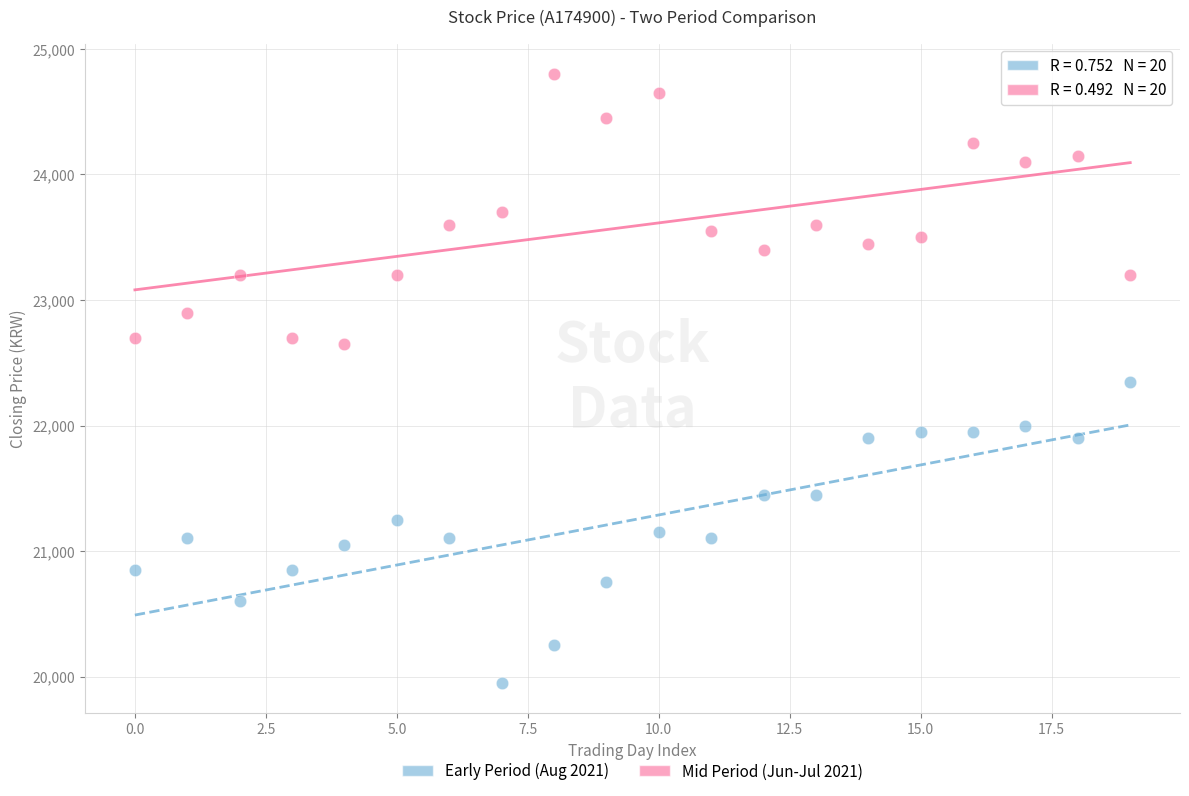

Which series contains the lowest Y value?

Early Period (Aug 2021)